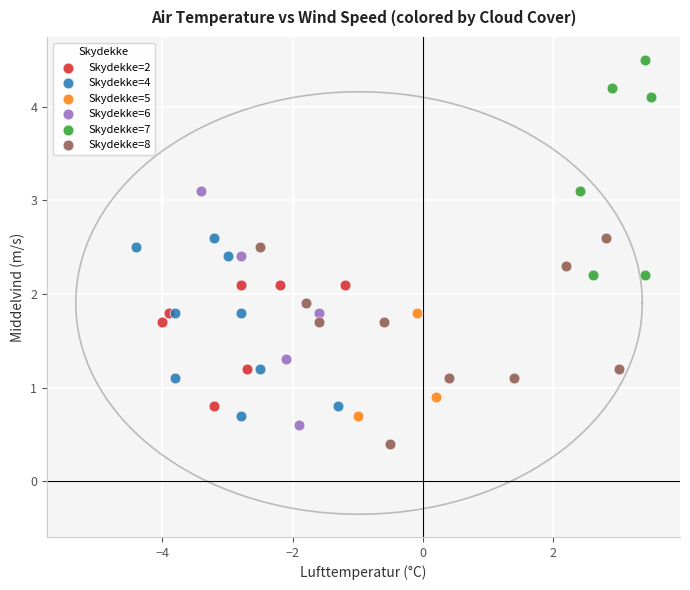

Which series reaches the maximum Y coordinate?

Skydekke=7